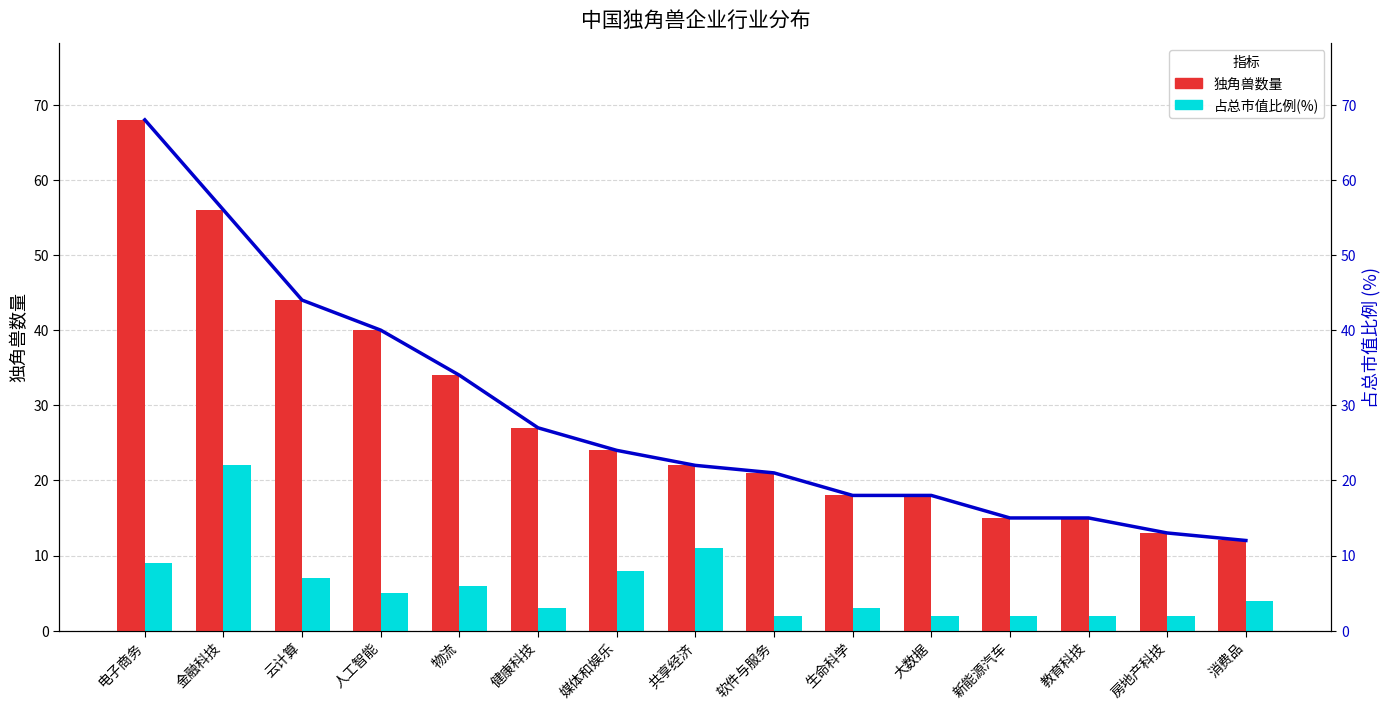

At how many categories does at least one series exceed 52?

2